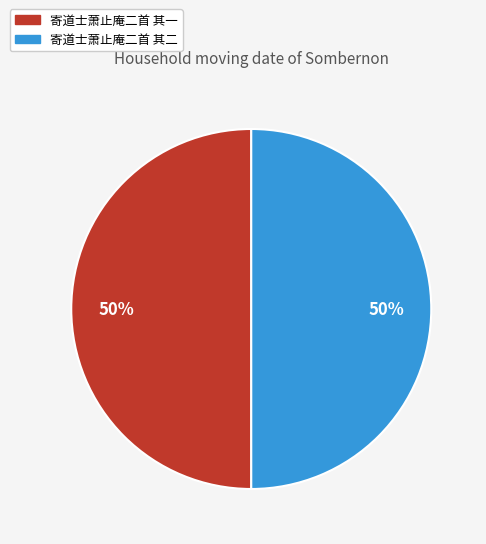

Is the sum of 寄道士萧止庵二首 其一 and 寄道士萧止庵二首 其二 greater than half?

Yes